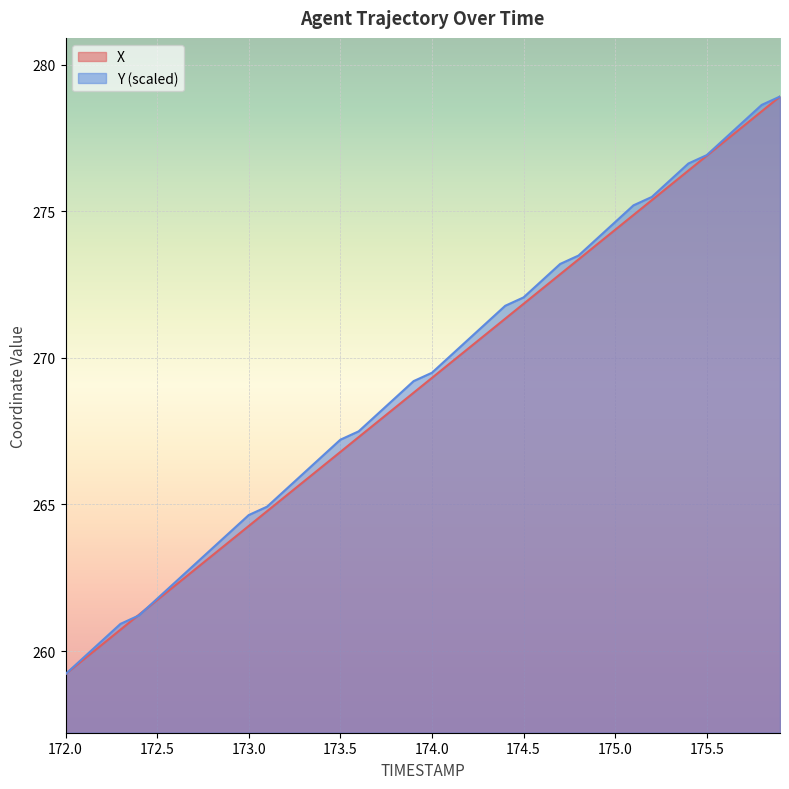

What is the average value of the Y series?

269.3